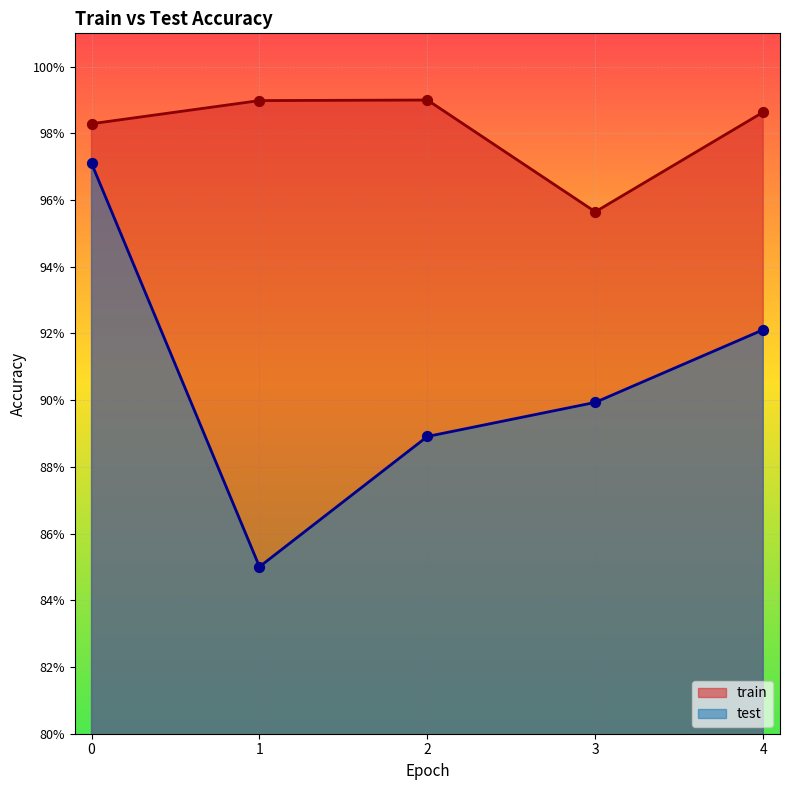

What are all the series names shown in the legend?

train, test